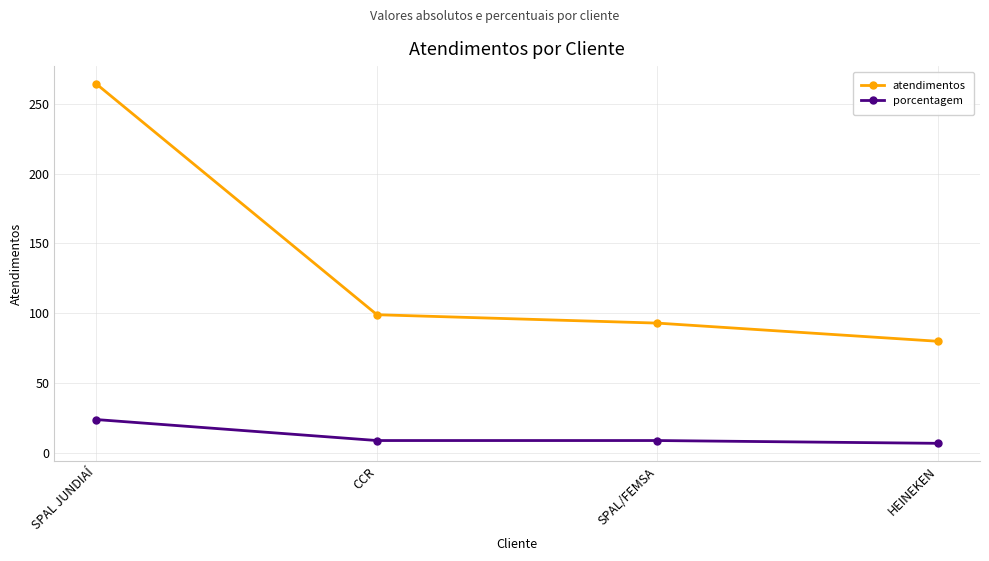

At which label does porcentagem first exceed 9?

SPAL JUNDIAÍ